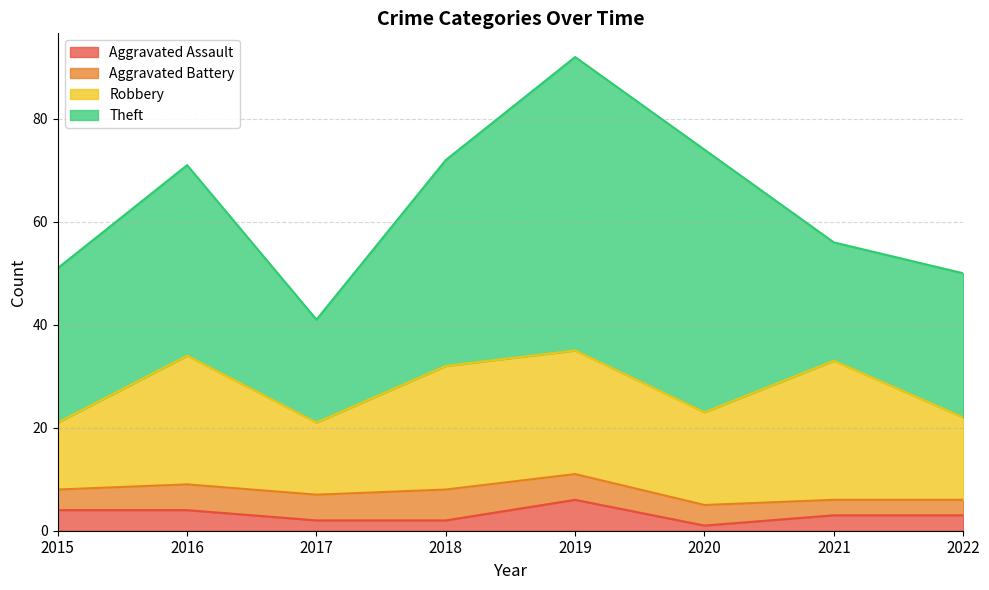

The value of Aggravated Battery at 2019 is 1. True or false?

False